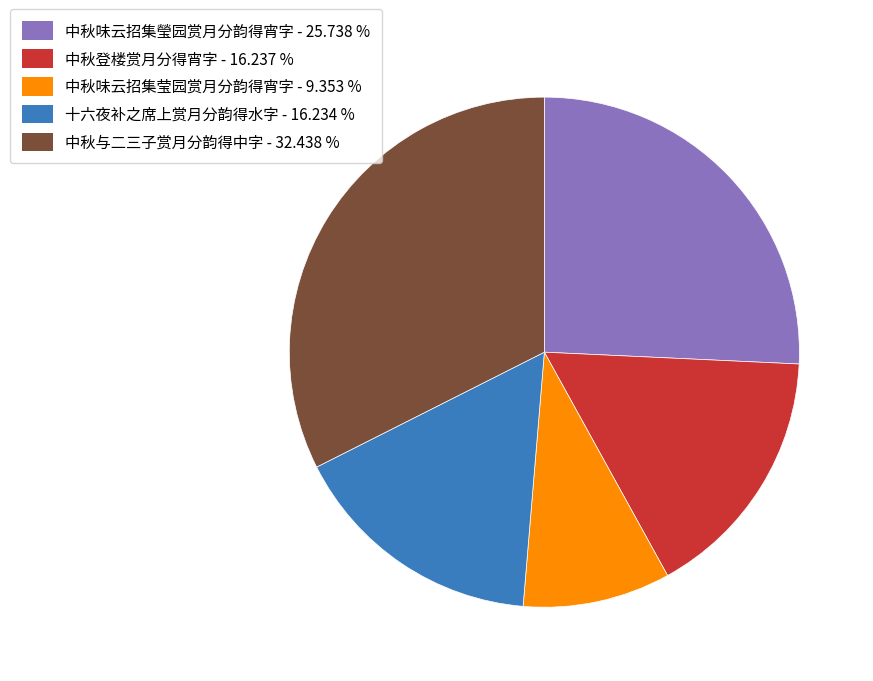

Is there any slice that represents more than half of the pie?

No